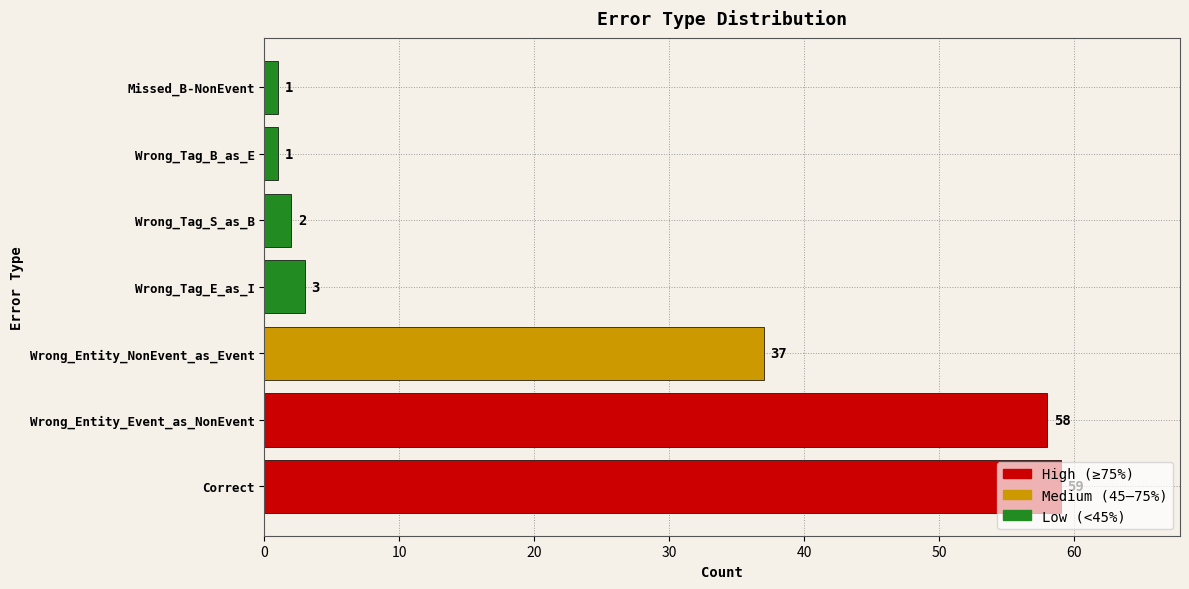

What is the difference between the second highest and second lowest values?

57